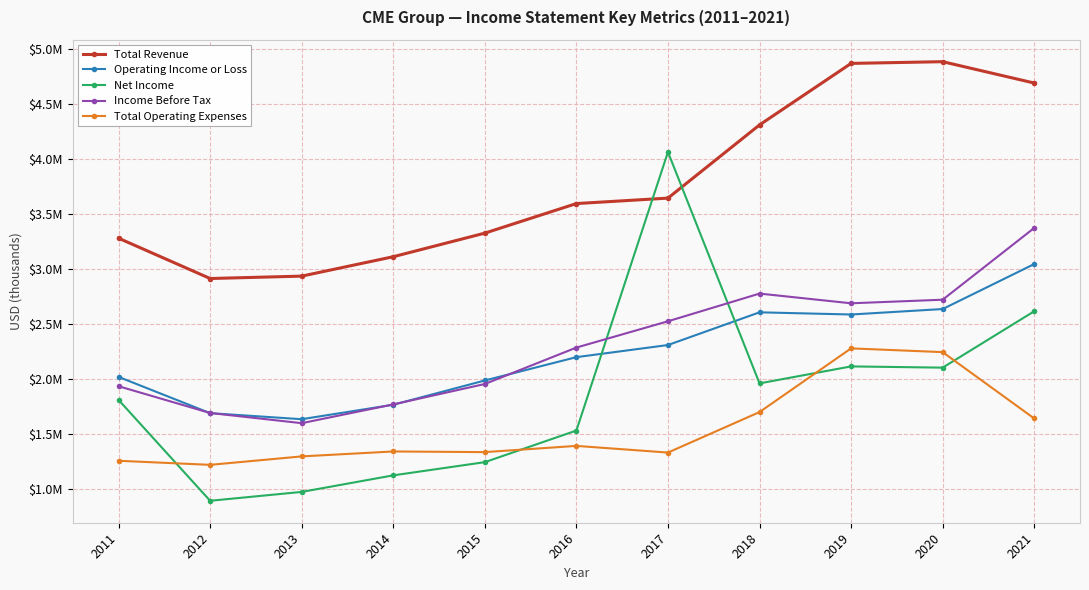

Is it true that Total Operating Expenses equals 1701800 at 2018?

True